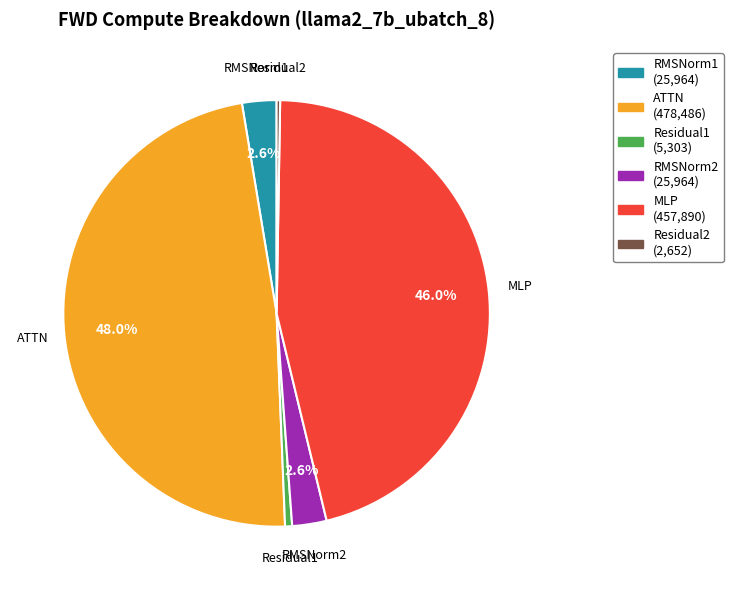

What is the total percentage of RMSNorm2 and MLP?

48.6%